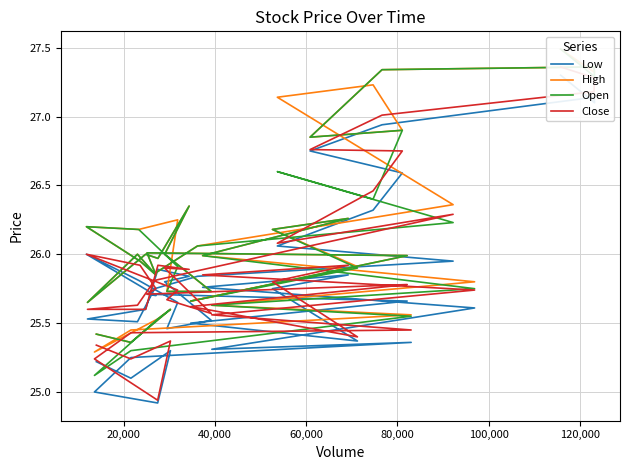

Rank the series by their maximum value, from lowest to highest.

Low, Close, High, Open